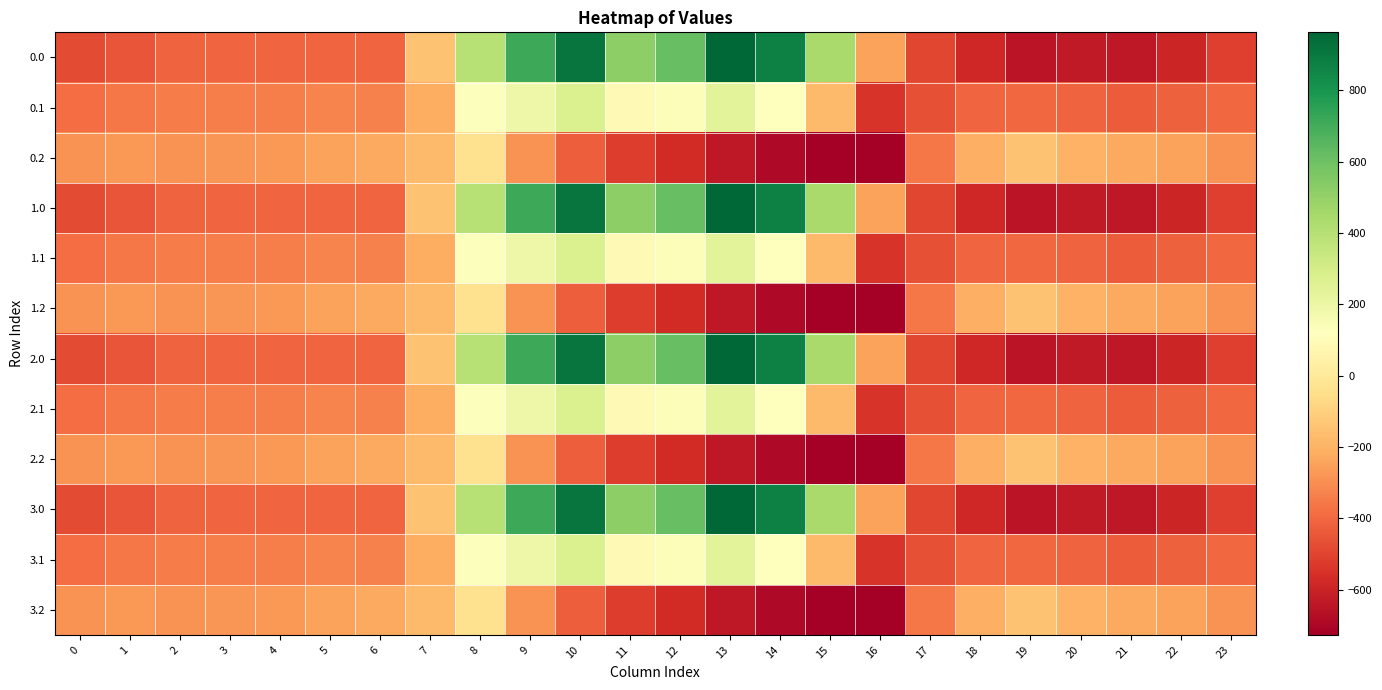

Count the number of data series in this chart.

12